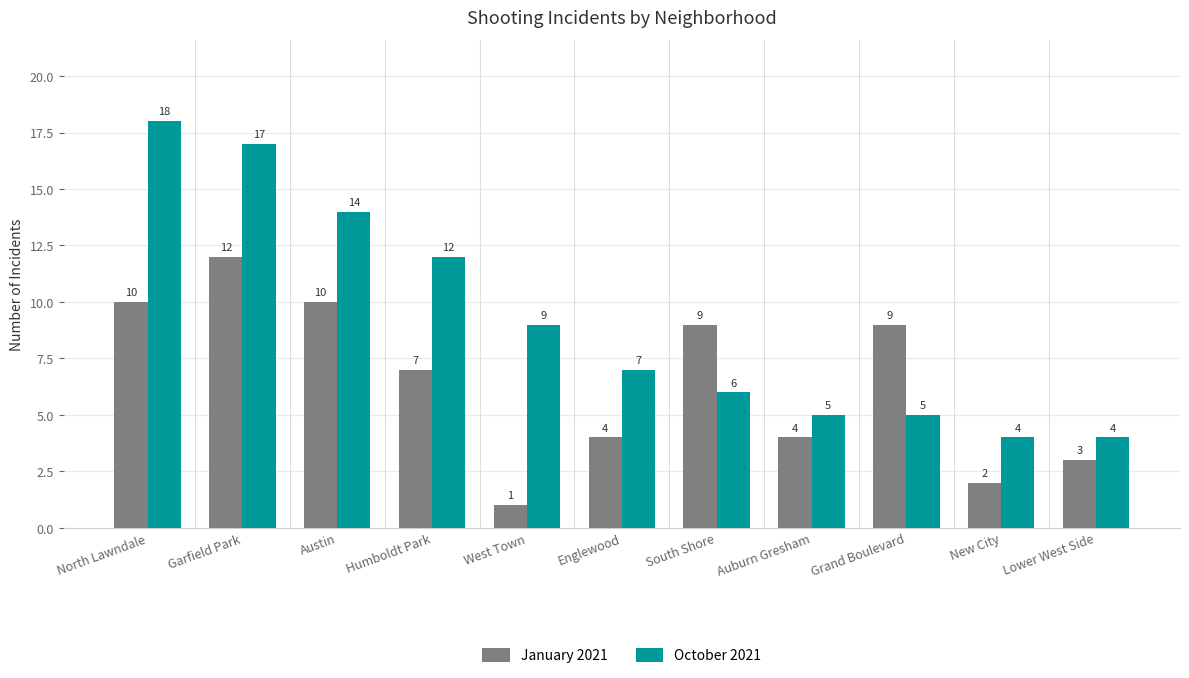

At which label does January 2021 reach its peak?

Garfield Park